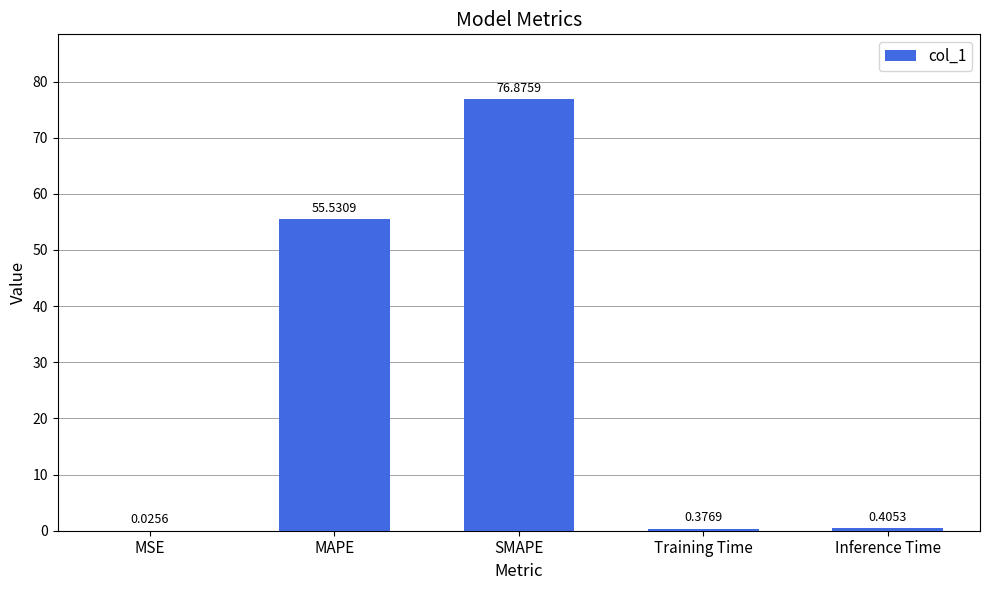

Count the number of data series in this chart.

1